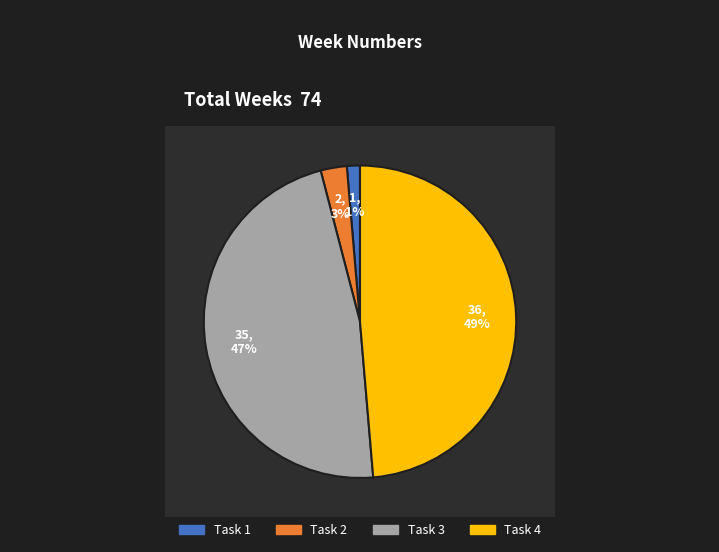

True or false: Task 4 accounts for 57% of the total.

False